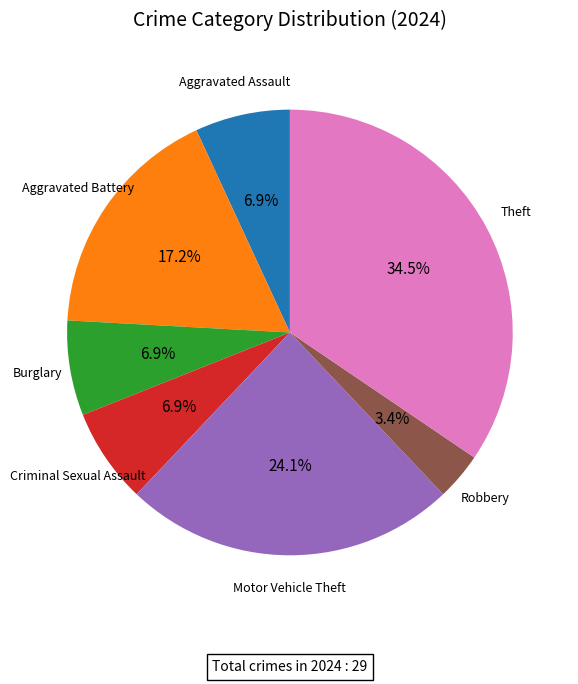

Is there any slice that represents more than half of the pie?

No